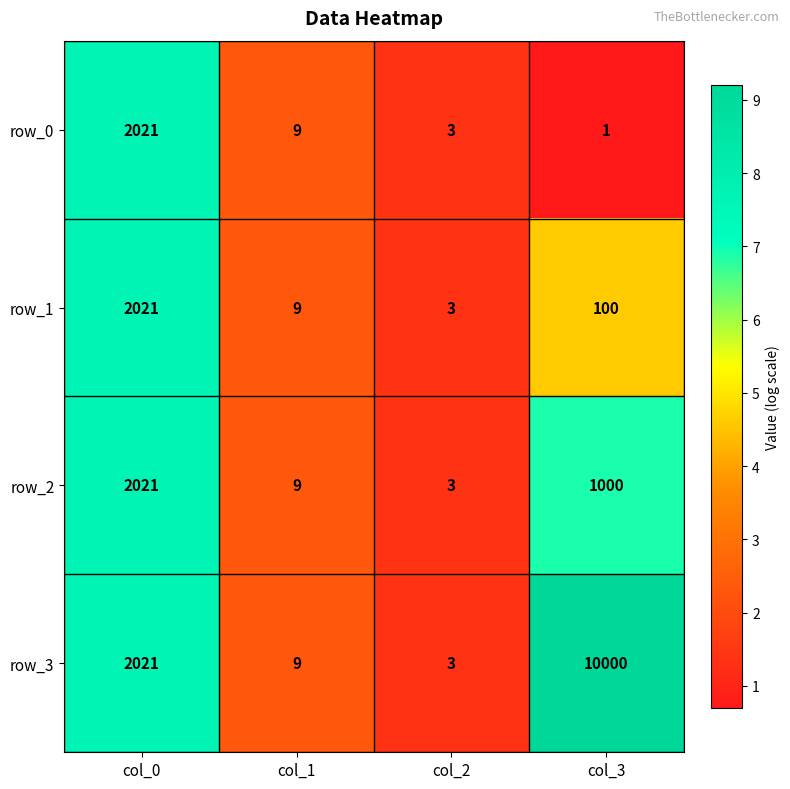

Is the value of row_3 at col_2 greater than the value of row_2 at col_3?

No